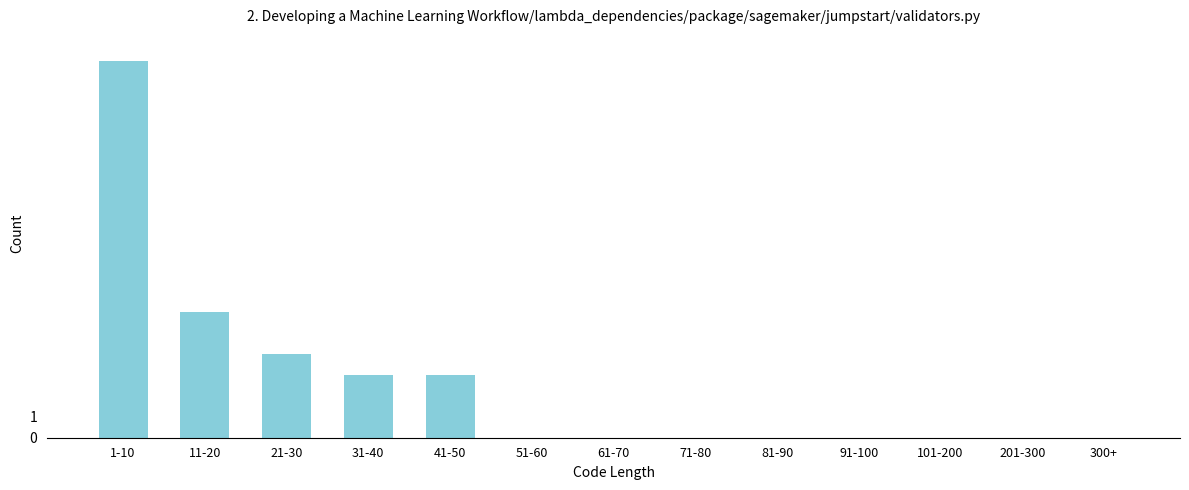

What is the sum of all values?

34